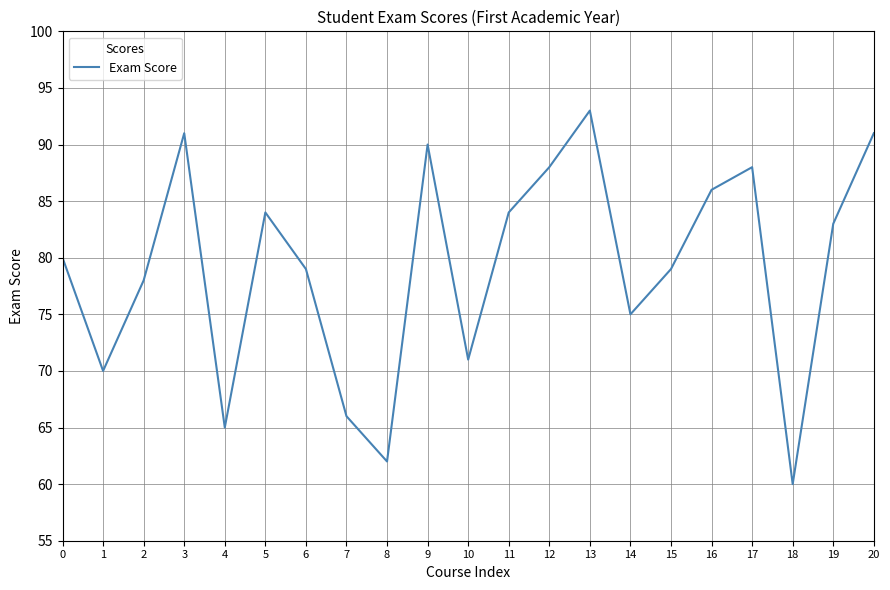

How many values are below 80?

10